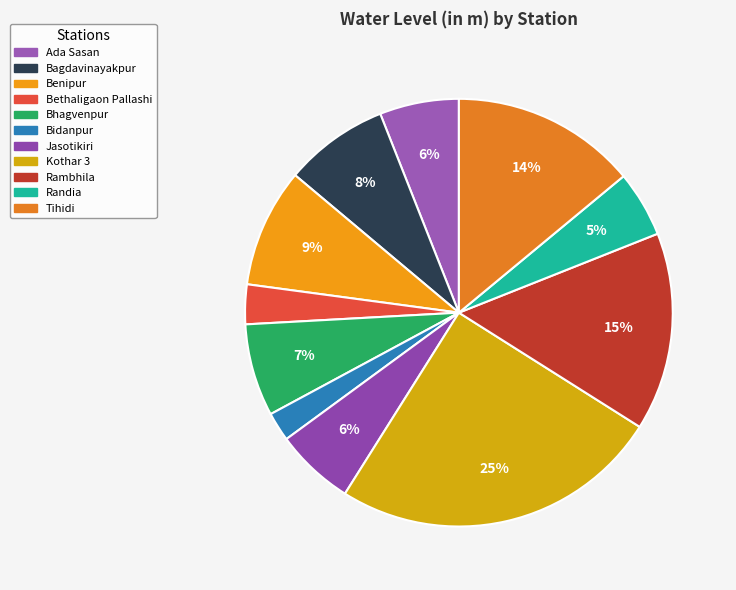

To the nearest percent, what percentage of the pie is Ada Sasan?

6%